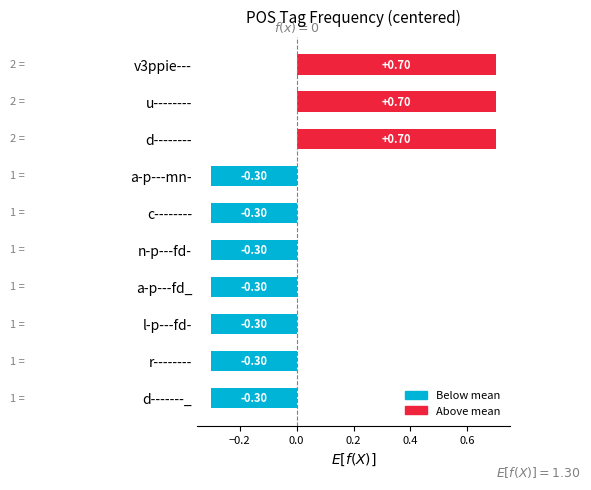

What is the difference between the second highest and second lowest values?

1.0